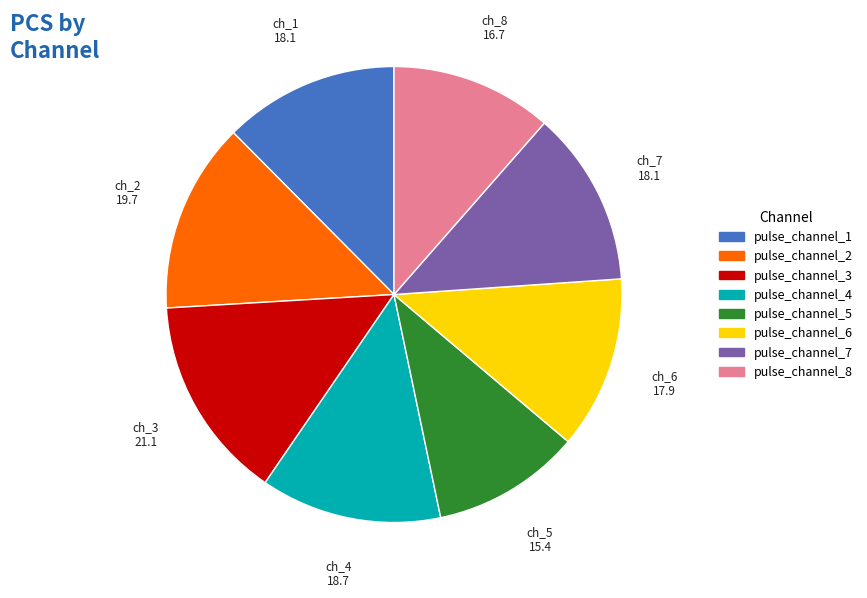

Do pulse_channel_7 and pulse_channel_8 together represent more than half of the pie?

No